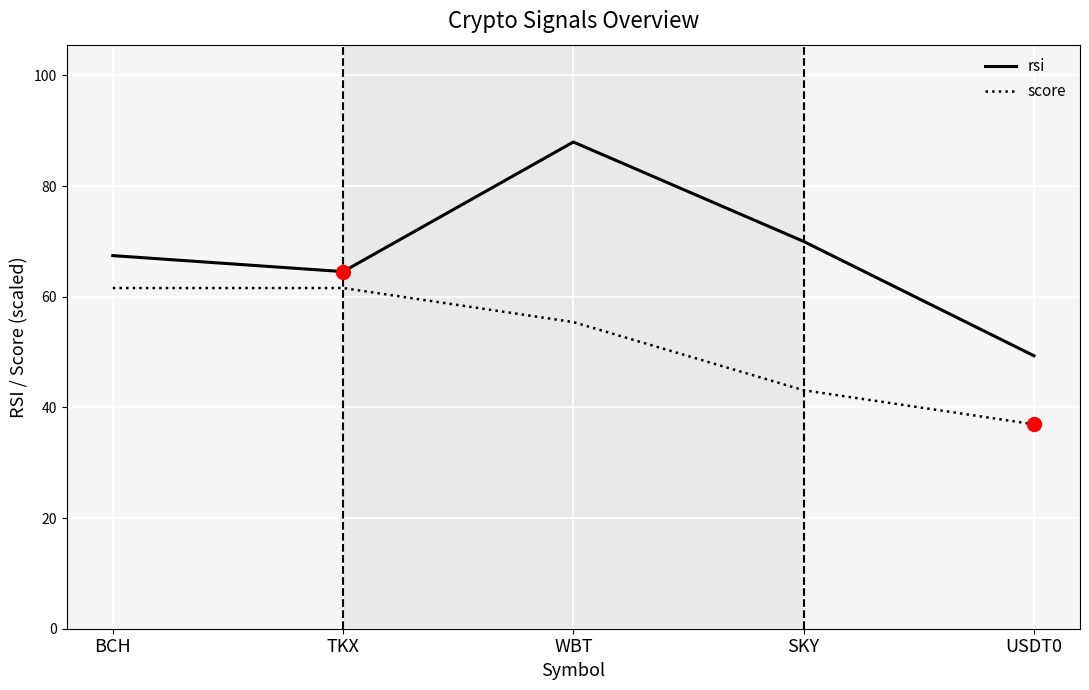

Does the chart display data point markers on the line(s)?

No